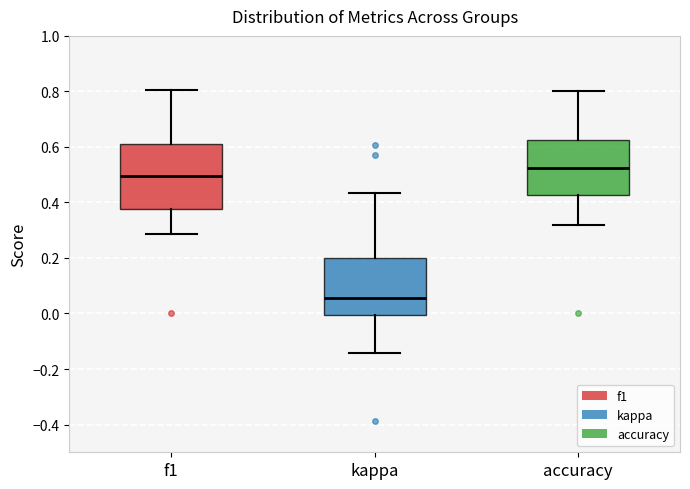

Which box has the lowest median line?

kappa